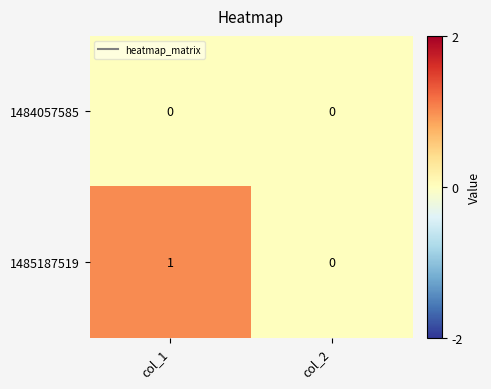

True or false: 1485187519 has a value of 0 at col_2.

True